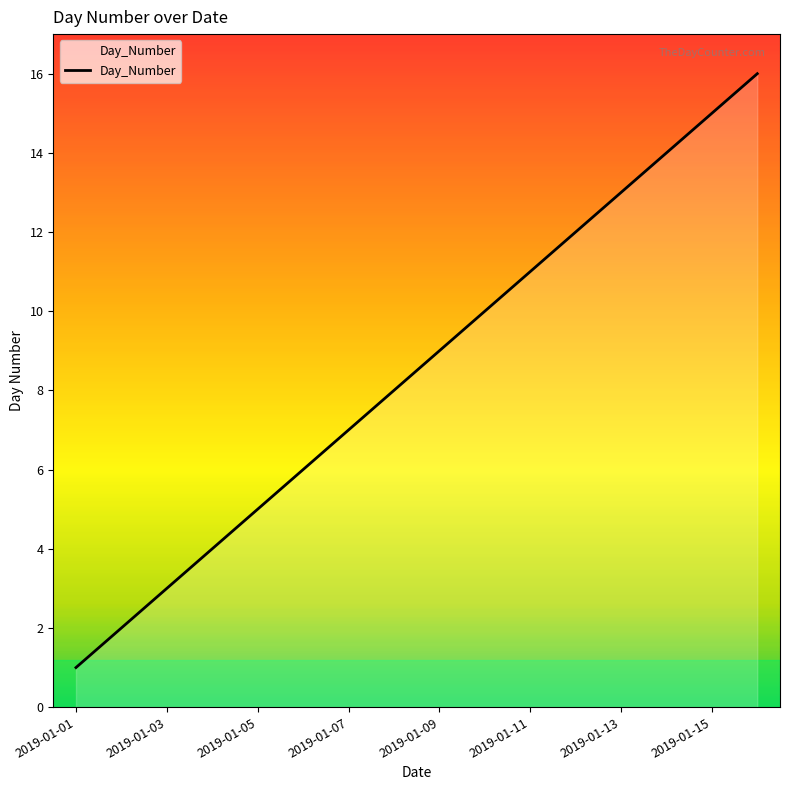

What is the difference between the maximum and minimum values?

15